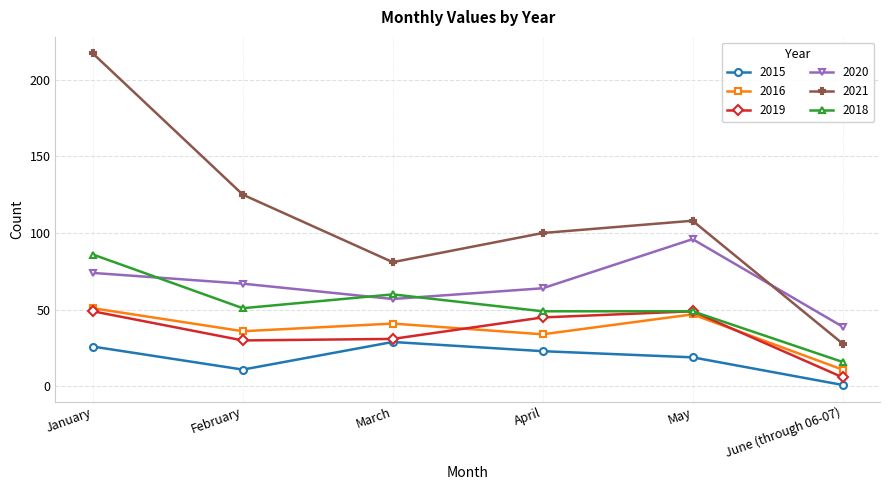

True or false: 2018 has more than 0 interior local peaks.

True